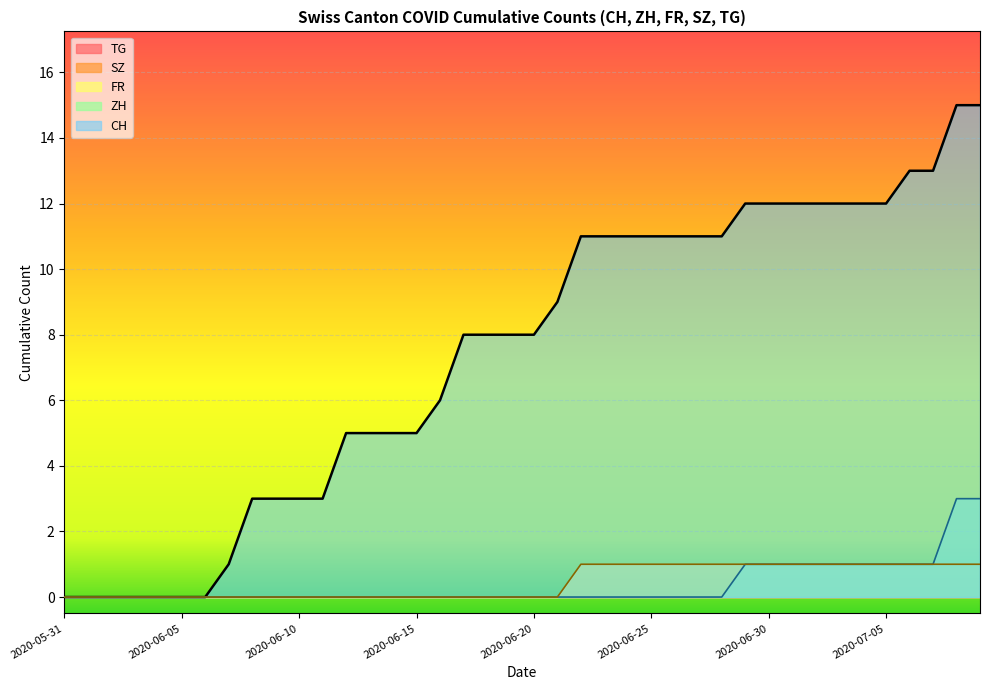

Between 2020-06-14 and 2020-06-28, which series saw the biggest shift?

CH